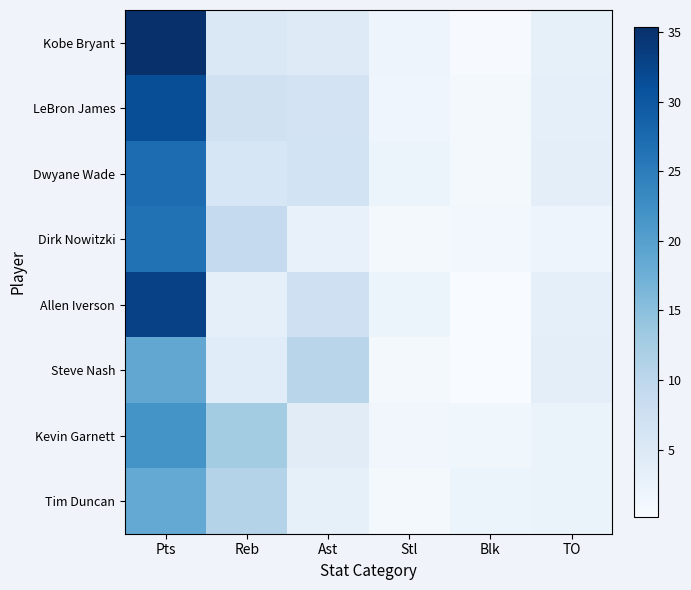

Reading right to left, list all the values displayed in this chart.

Kobe Bryant: TO=3.1	Blk=0.4	Stl=1.8	Ast=4.5	Reb=5.3	Pts=35.4
LeBron James: TO=3.3	Blk=0.8	Stl=1.6	Ast=6.6	Reb=7.0	Pts=31.4
Dwyane Wade: TO=3.6	Blk=0.8	Stl=1.9	Ast=6.7	Reb=5.7	Pts=27.2
Dirk Nowitzki: TO=1.9	Blk=1.0	Stl=0.7	Ast=2.8	Reb=9.0	Pts=26.6
Allen Iverson: TO=3.4	Blk=0.1	Stl=1.9	Ast=7.4	Reb=3.2	Pts=33.0
Steve Nash: TO=3.5	Blk=0.1	Stl=0.8	Ast=10.5	Reb=4.2	Pts=18.9
Kevin Garnett: TO=2.4	Blk=1.4	Stl=1.4	Ast=4.0	Reb=12.7	Pts=21.8
Tim Duncan: TO=2.5	Blk=2.0	Stl=0.9	Ast=3.2	Reb=11.0	Pts=18.6